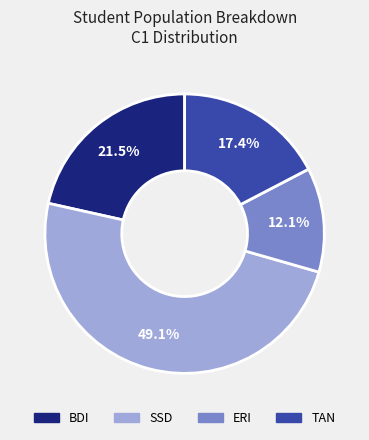

Is there any slice that represents more than half of the pie?

No